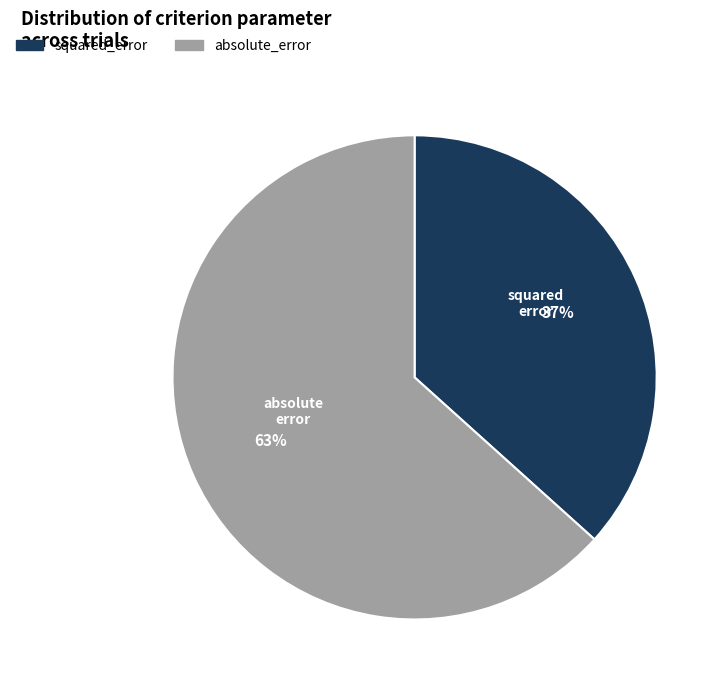

True or false: squared_error accounts for 25% of the total.

False